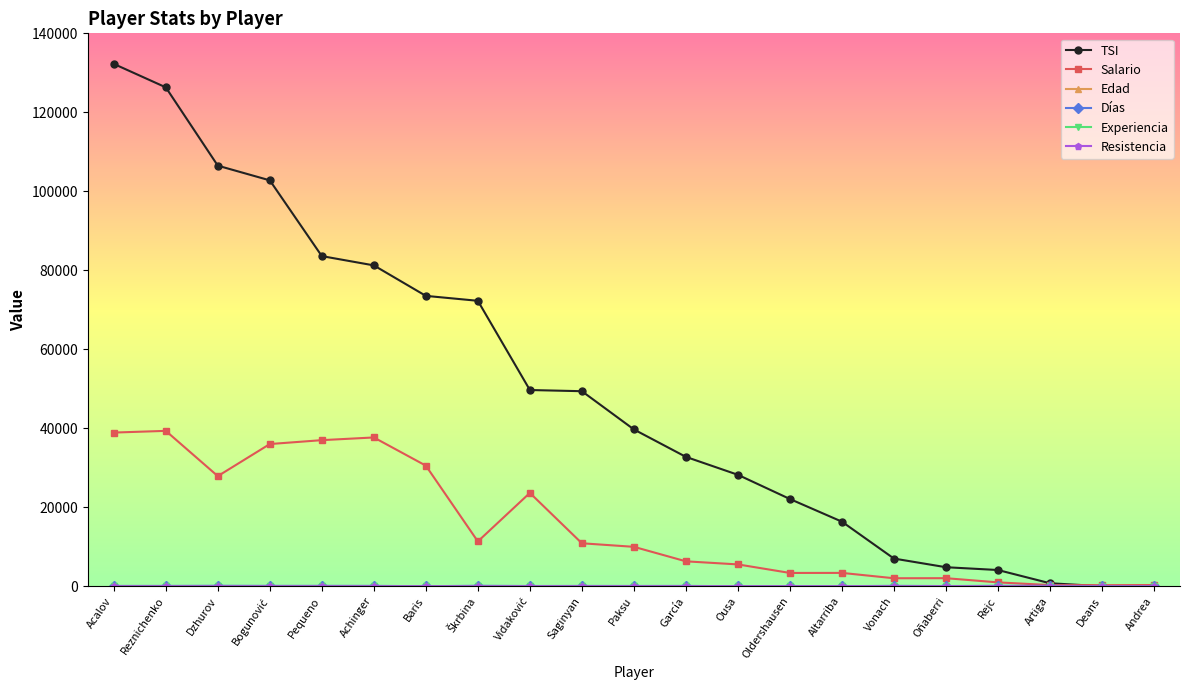

What is the difference between the second highest and minimum values in the TSI series?

126320